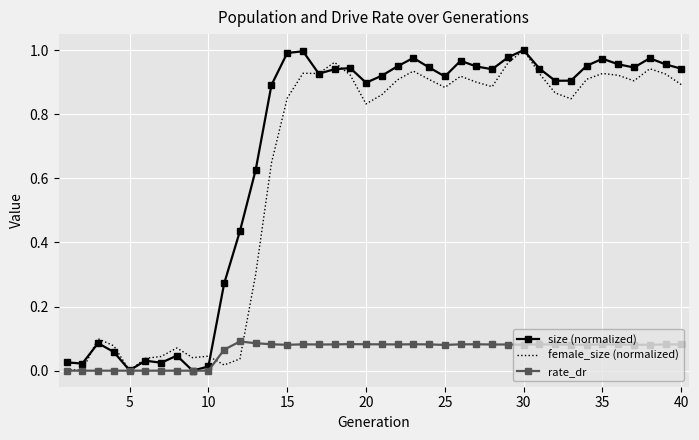

Which series has the largest total across all categories?

size (normalized)